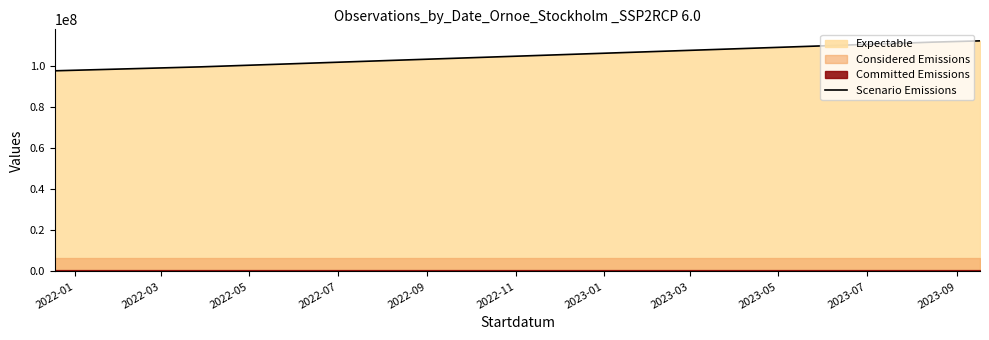

How many lines are shown in the chart?

1